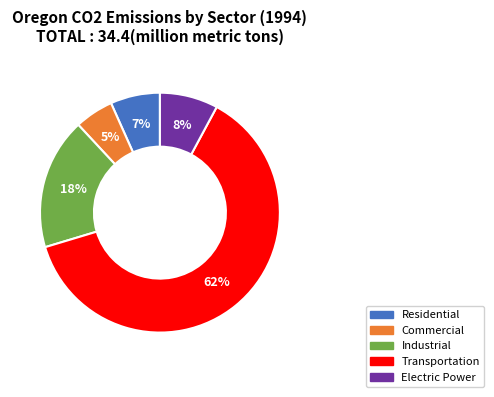

To the nearest percent, what portion does Transportation represent?

62%